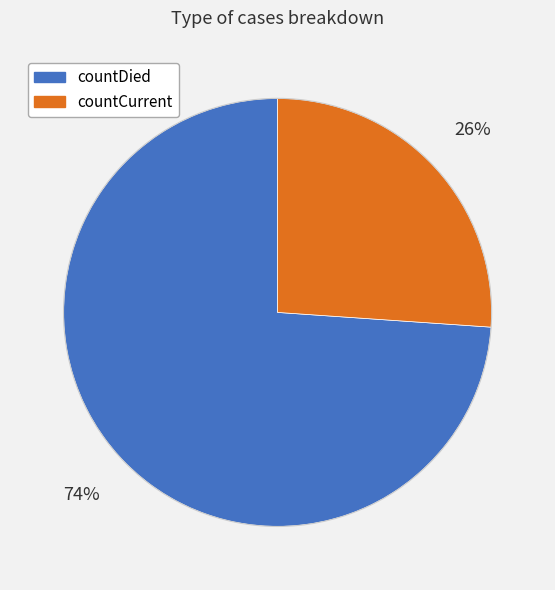

Is it true that countCurrent is 26% of the pie?

True